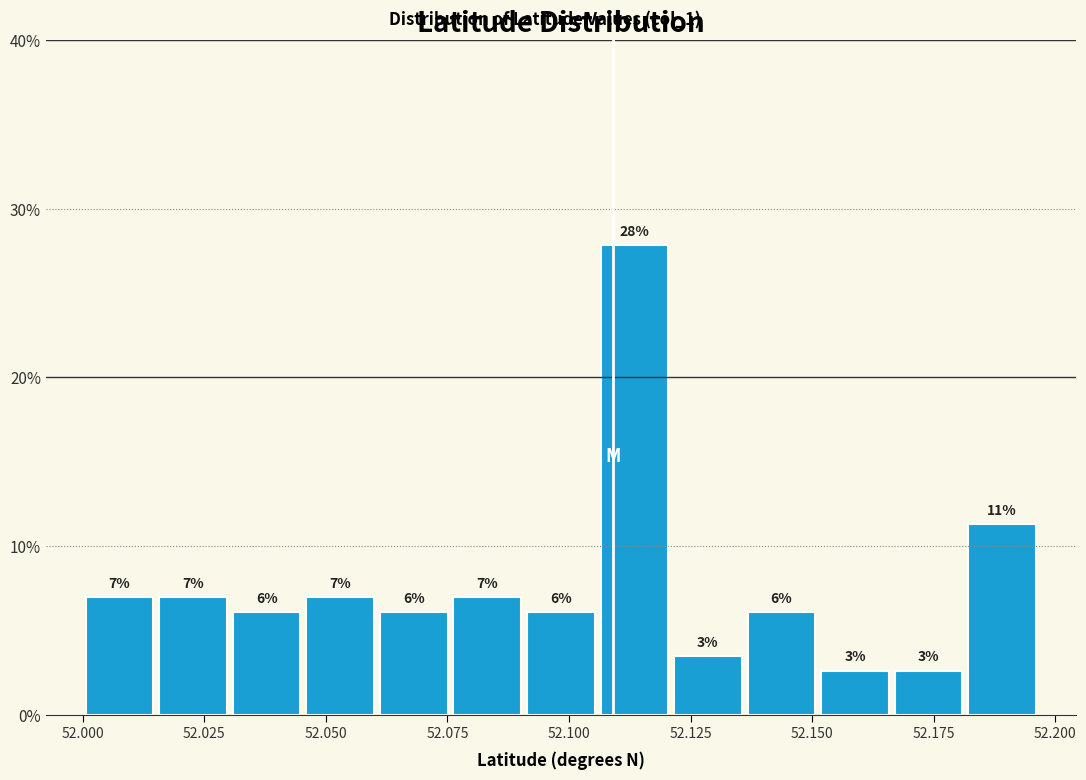

Around what value on the x-axis is the tallest bar? Give the approximate position of its centre, as read against the axis.

52.115